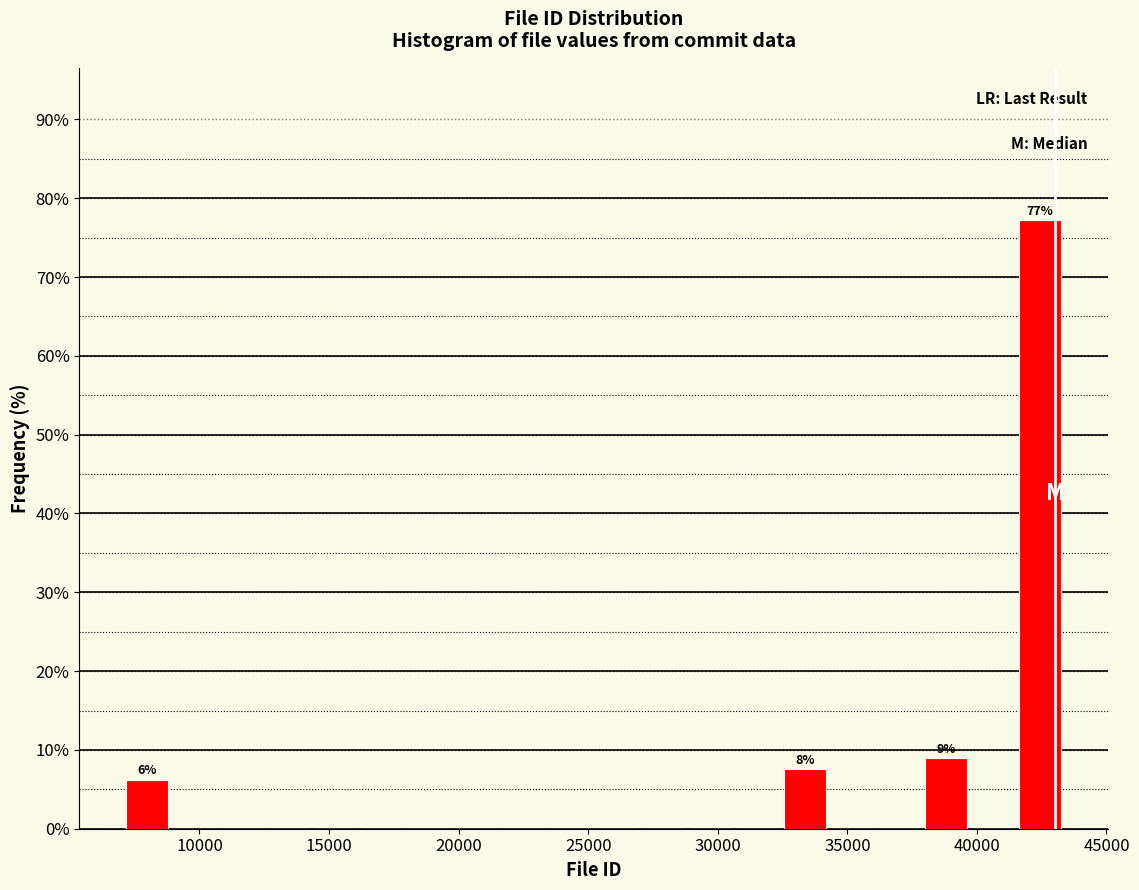

Read against the x-axis, roughly where is the centre of the tallest bar?

42500